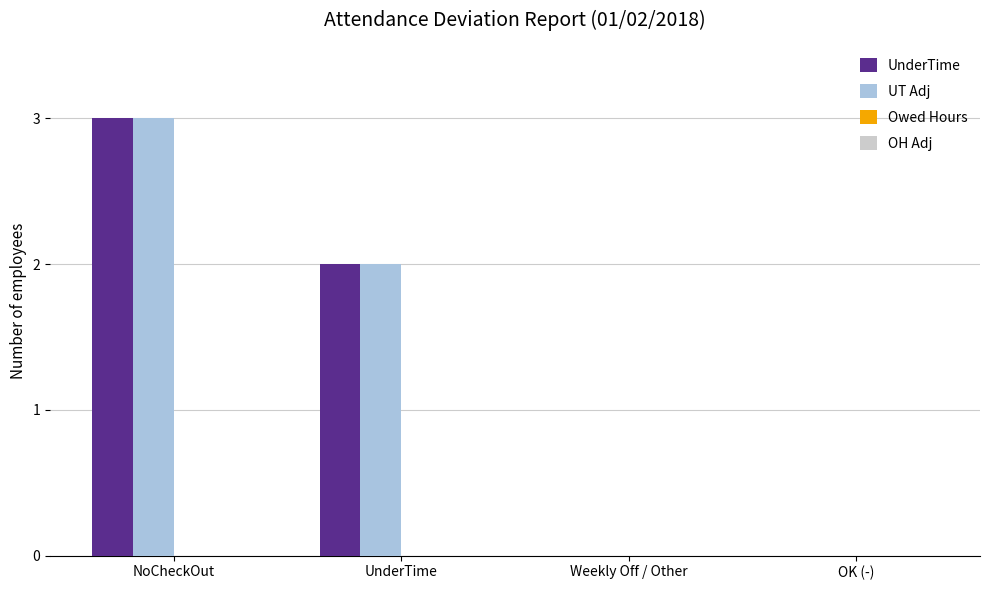

Reading right to left, what are all the values shown in this chart?

UnderTime: OK (-)=0	Weekly Off / Other=0	UnderTime=2	NoCheckOut=3
UT Adj: OK (-)=0	Weekly Off / Other=0	UnderTime=2	NoCheckOut=3